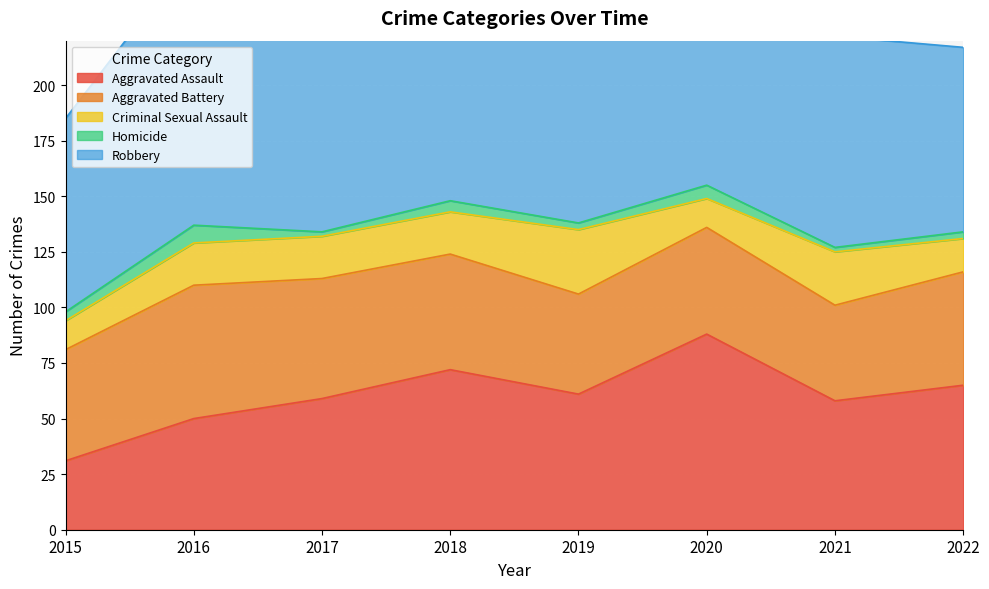

At which label does Homicide reach its peak?

2016